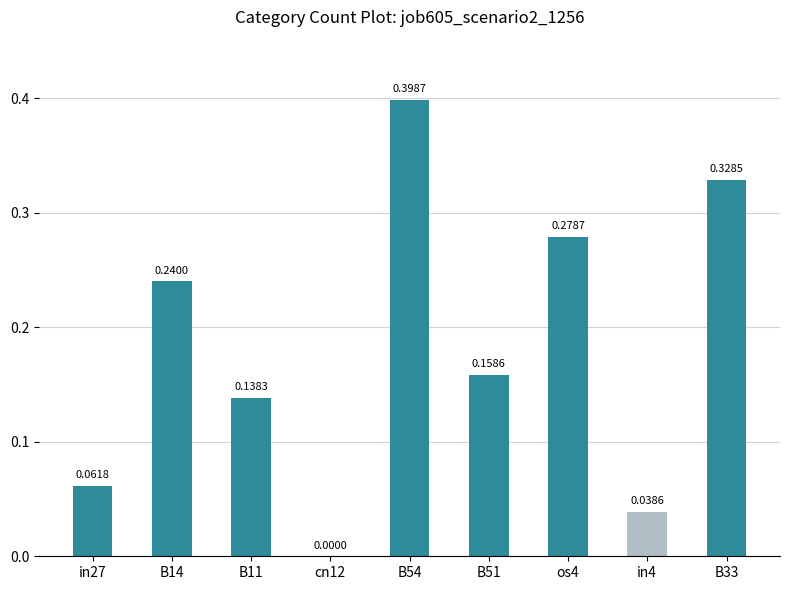

Is it true that the value at cn12 is 0.2?

False